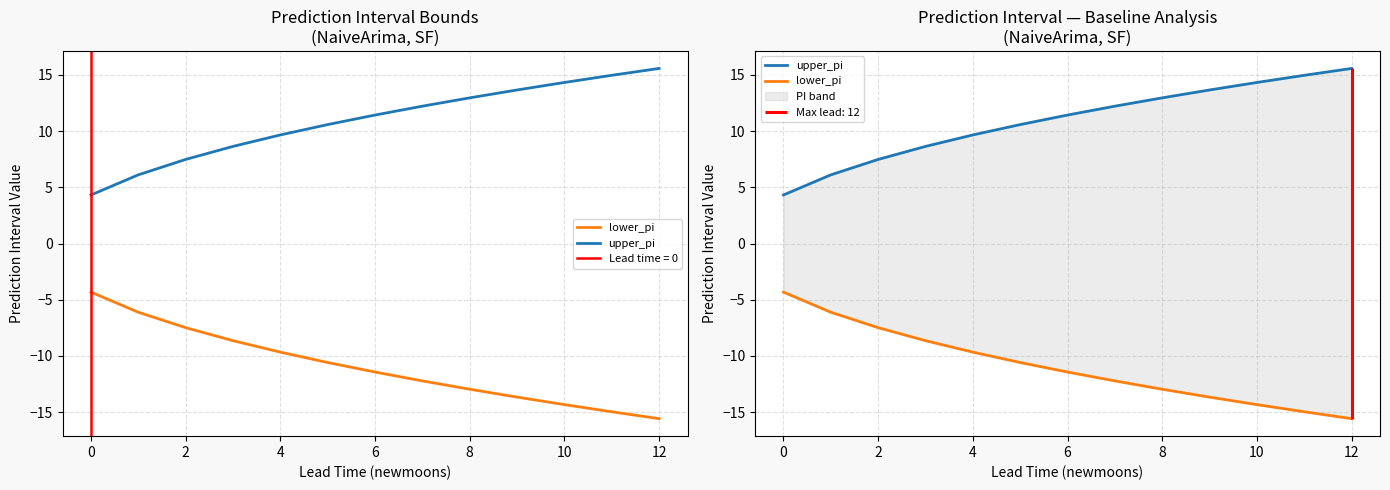

Rank the series by their maximum value, from lowest to highest.

lower_pi, upper_pi